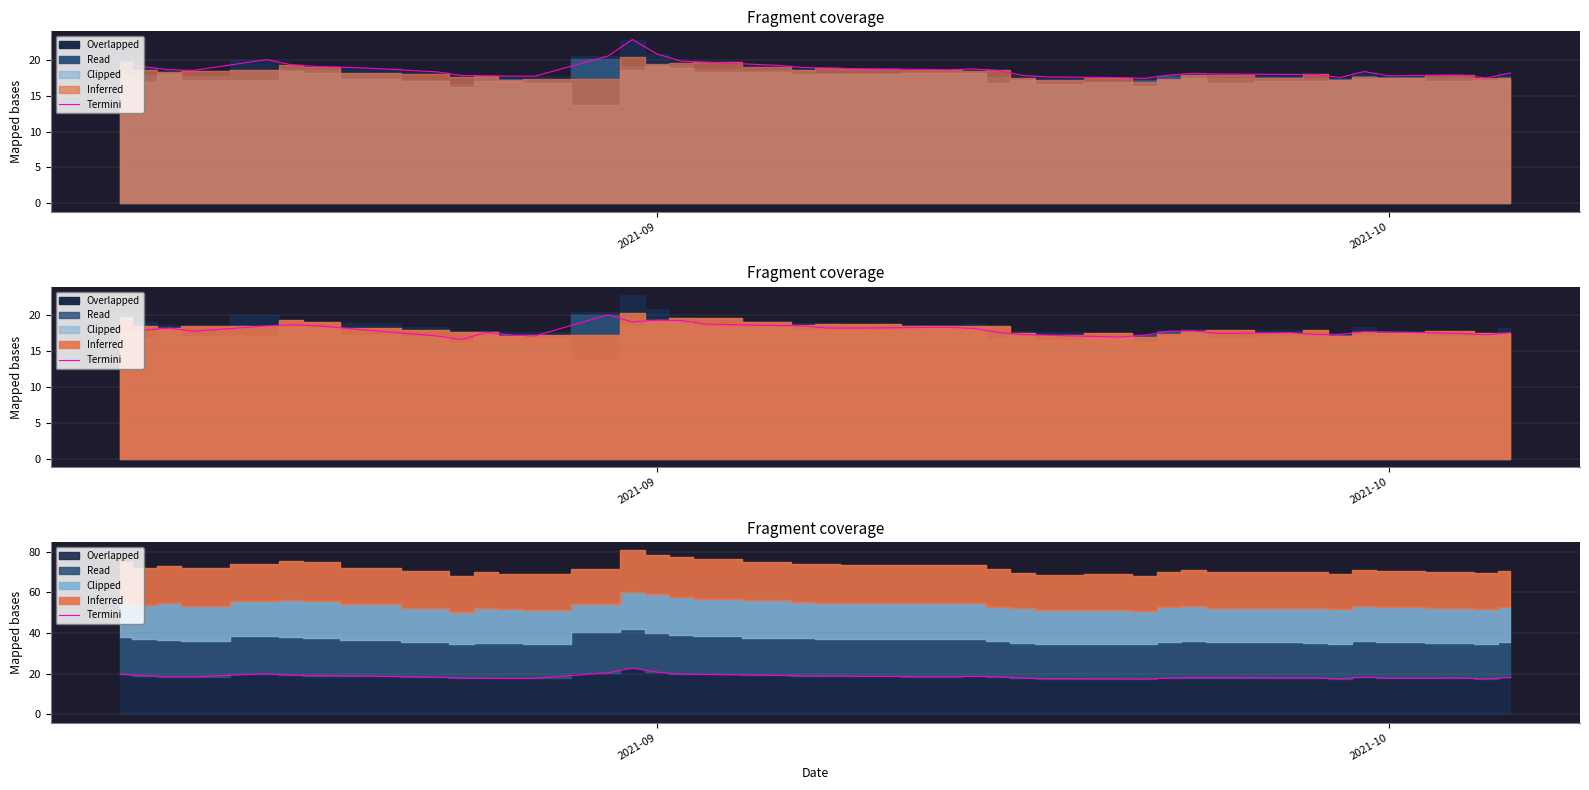

What is the label of the 16th point from the left?

2021-09